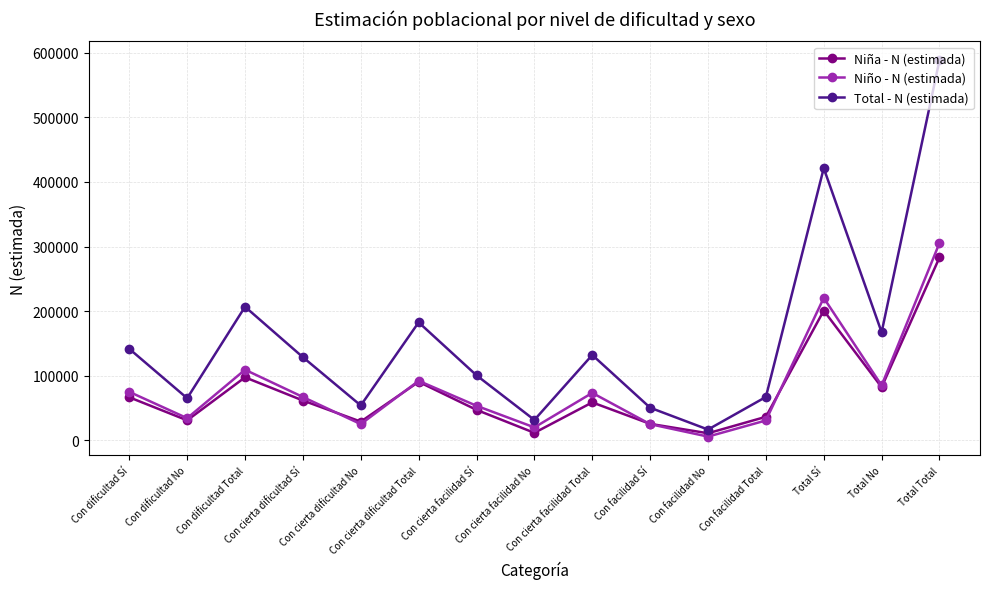

True or false: Total - N (estimada) and Niño - N (estimada) intersect in this chart.

False